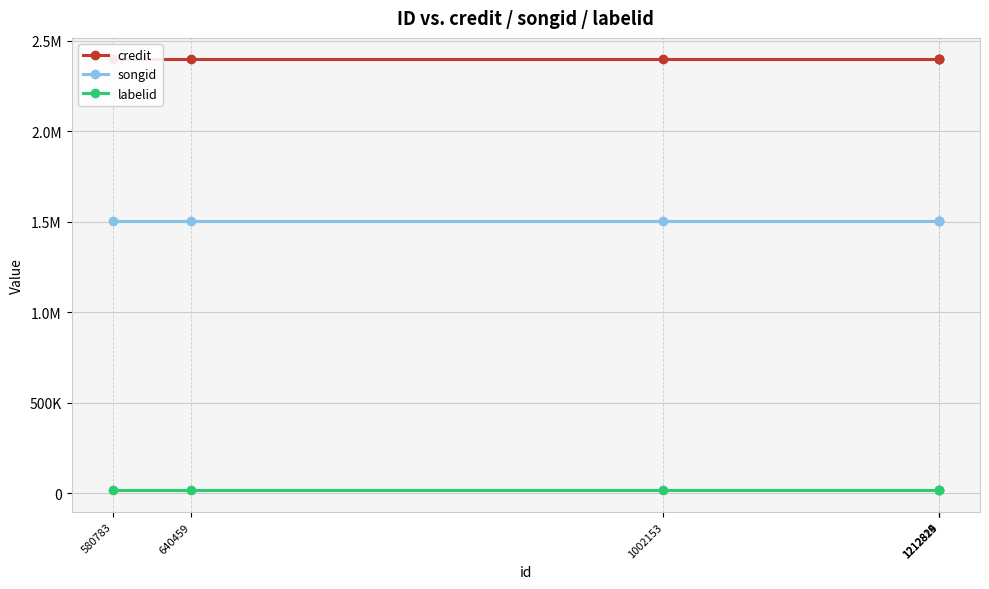

What is the sum of all songid values?

9019476